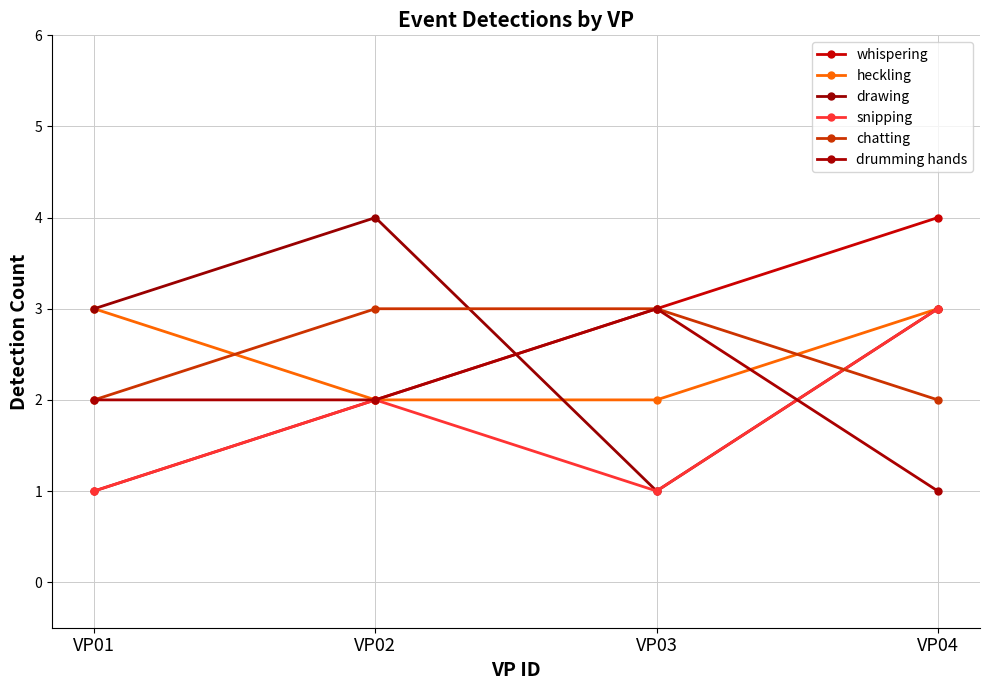

At which category is the sum across all series the highest?

VP04